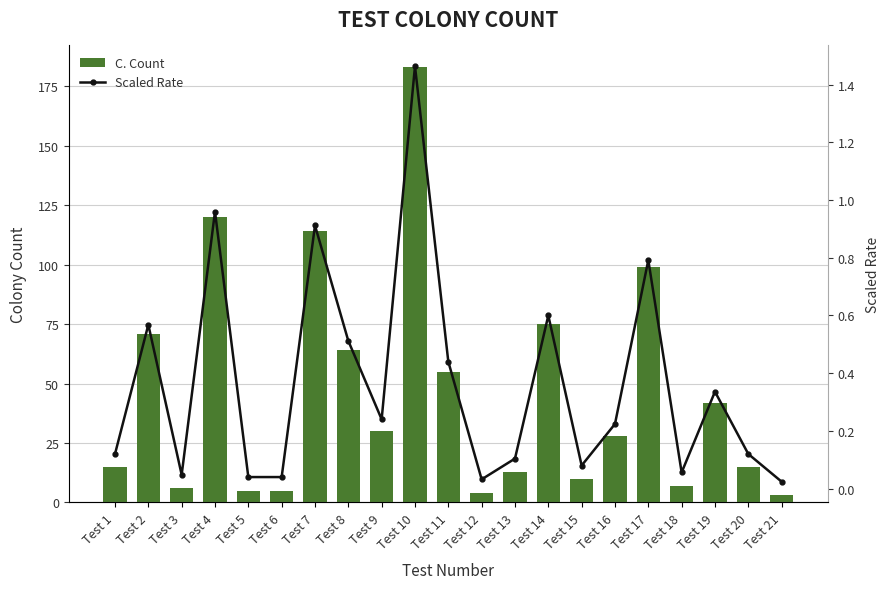

What are all the series names shown in the legend?

C. Count, Scaled Rate